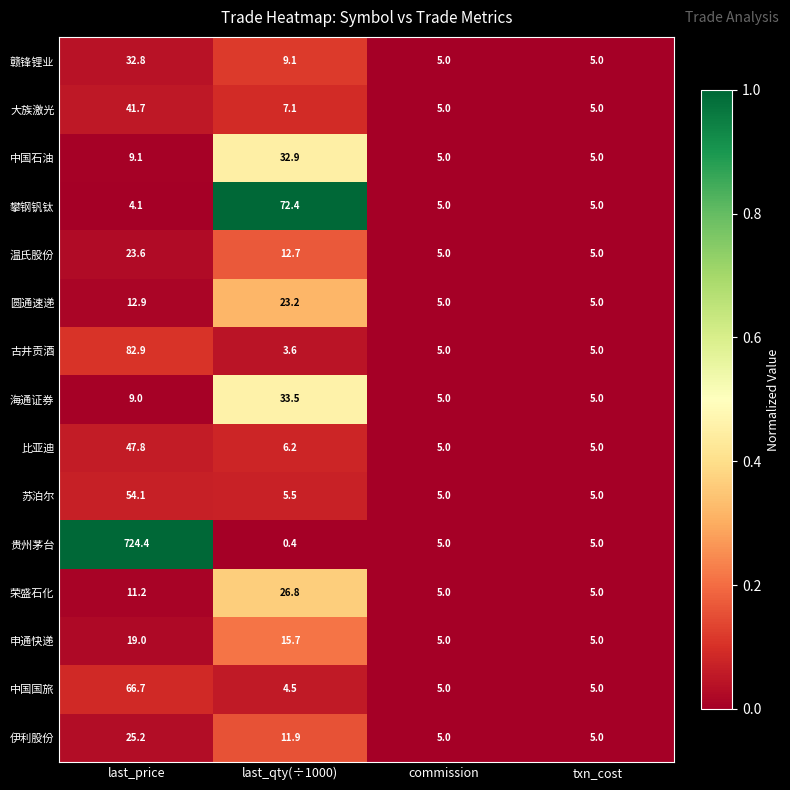

What is the total value across all series at last_qty(÷1000)?

265.5